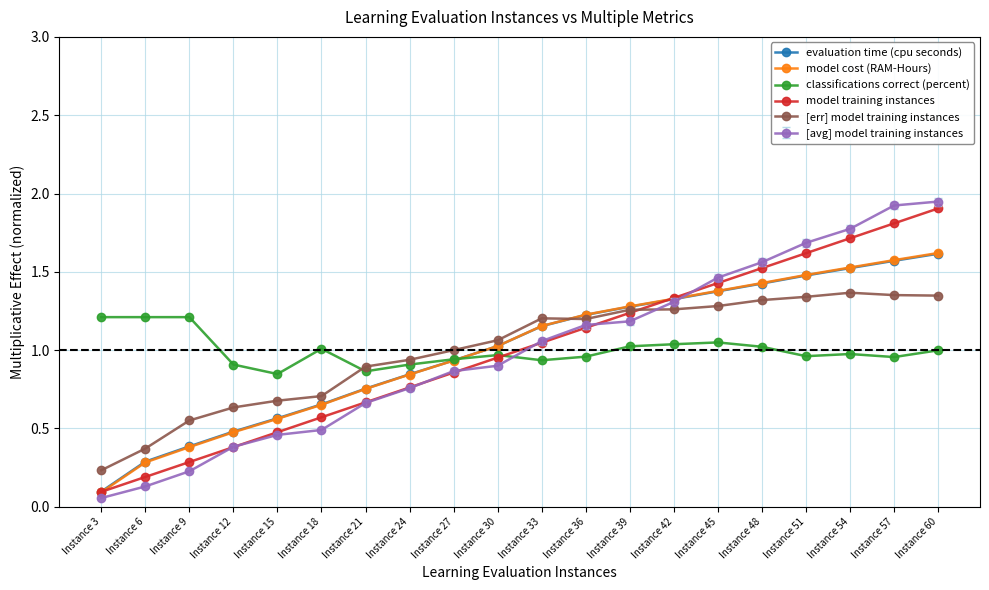

True or false: evaluation time (cpu seconds) has a value of 1.4 at Instance 48.

True